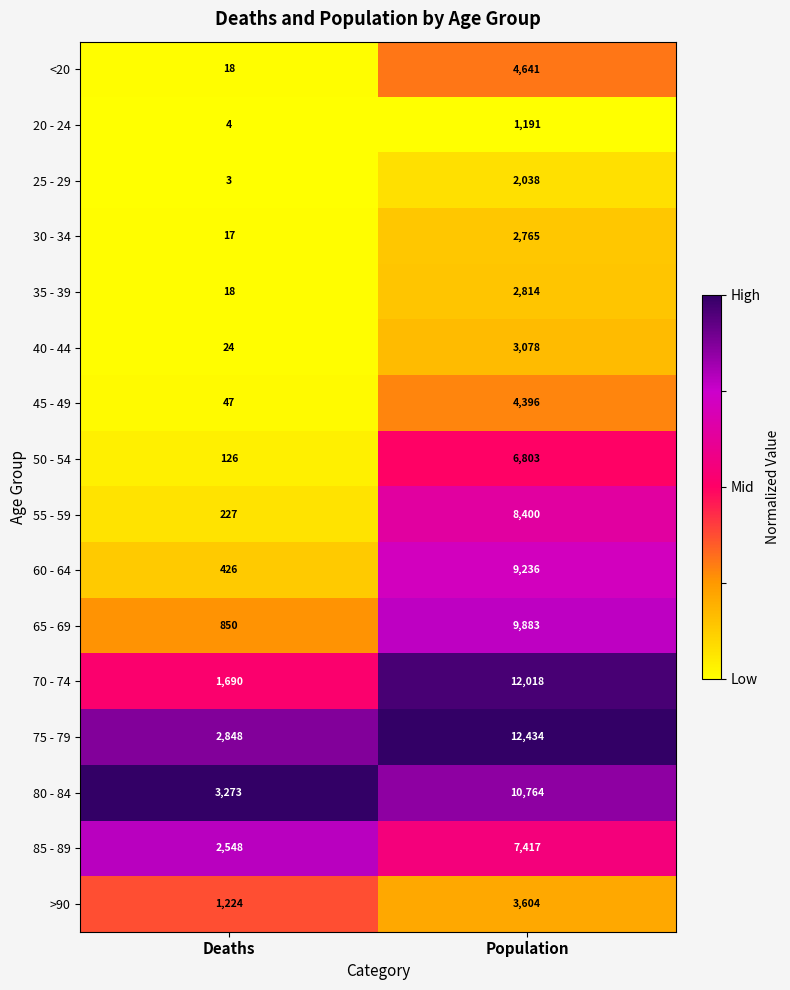

Count the number of categories in the chart.

2